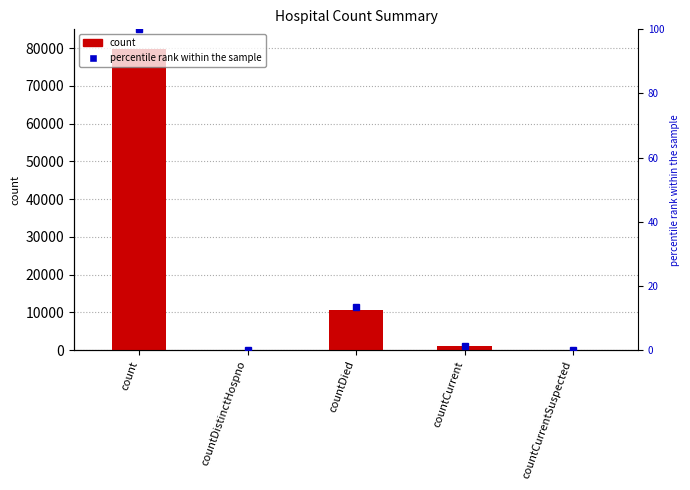

What is the label of the 5th bar from the left?

countCurrentSuspected